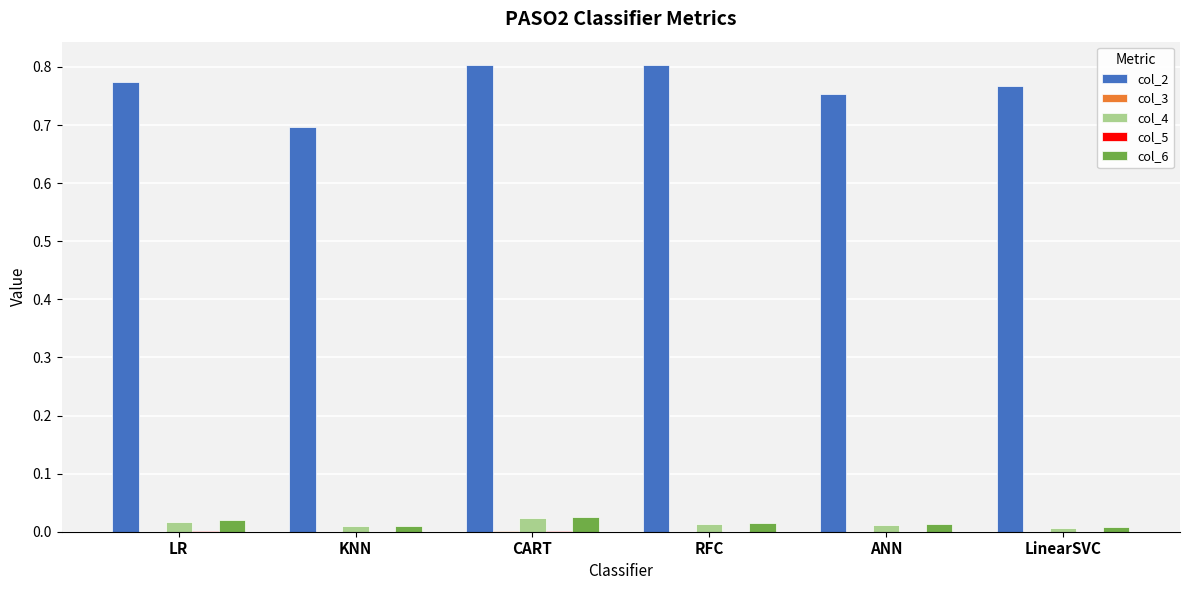

Which series changed the most between KNN and LinearSVC?

col_2